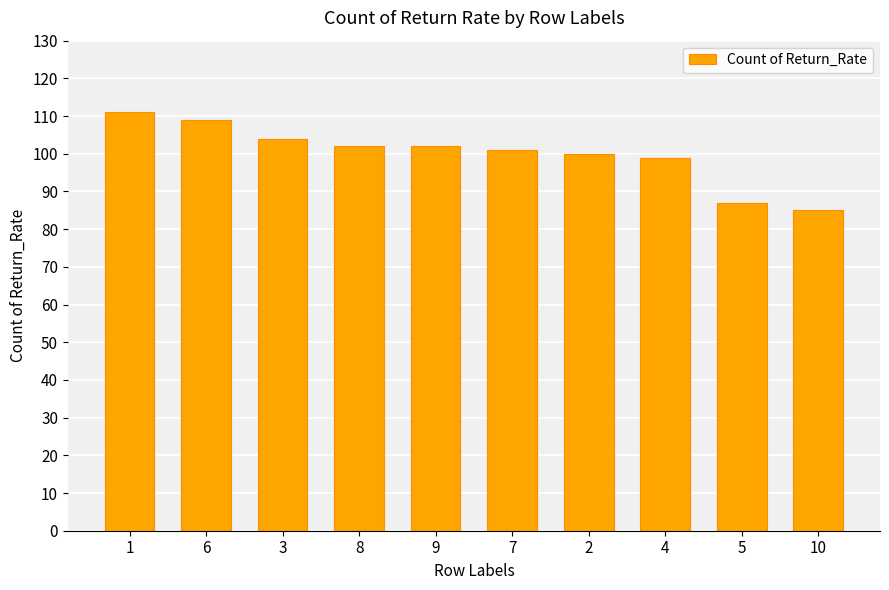

The chart shows a value of 47 at 7. True or false?

False